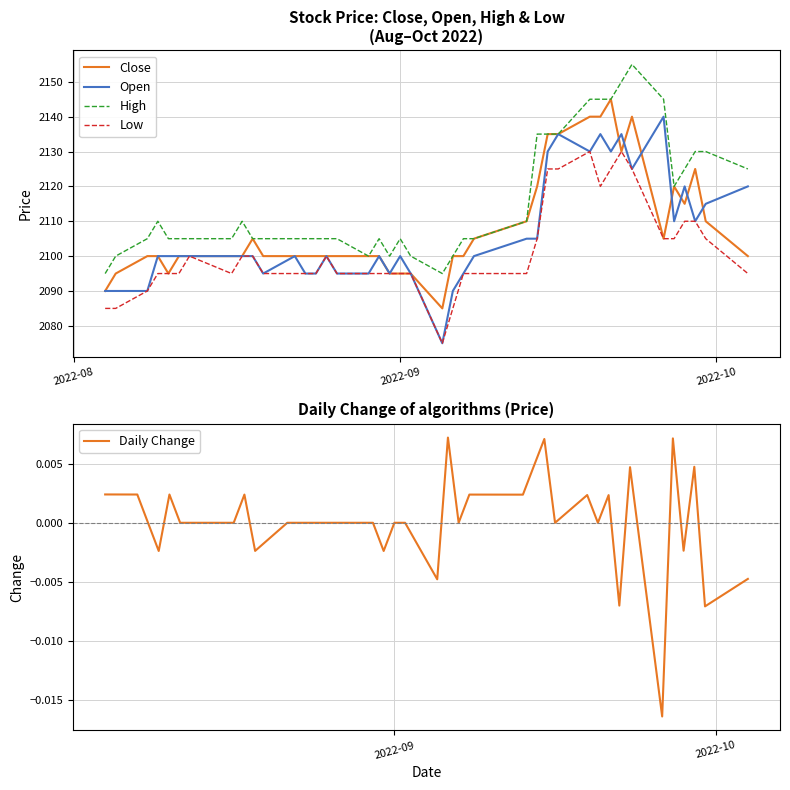

Which series has the largest range (max minus min)?

Open